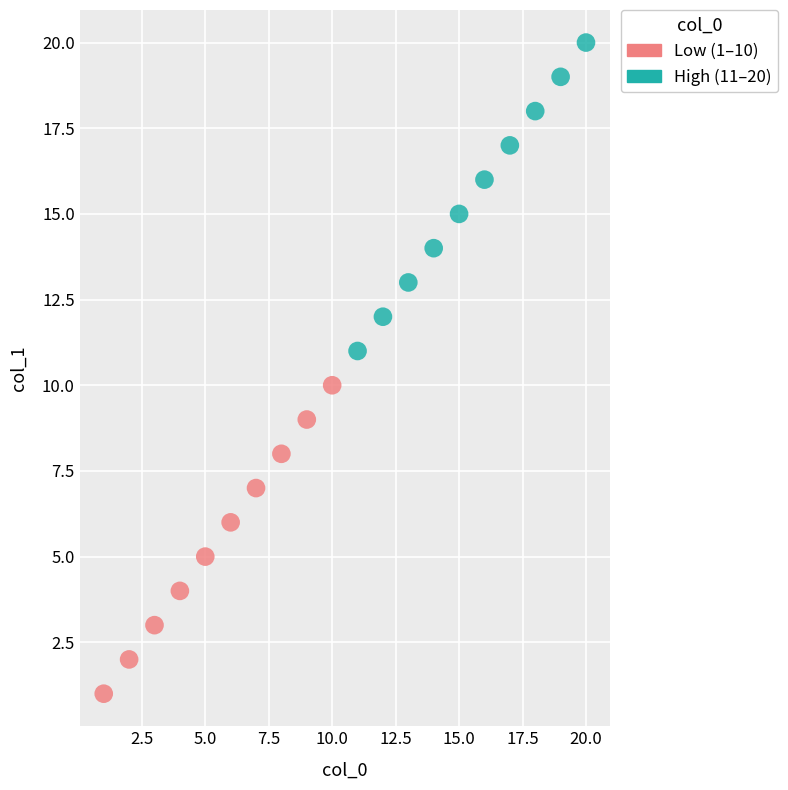

What are all the series names shown in the legend?

Low (1–10), High (11–20)